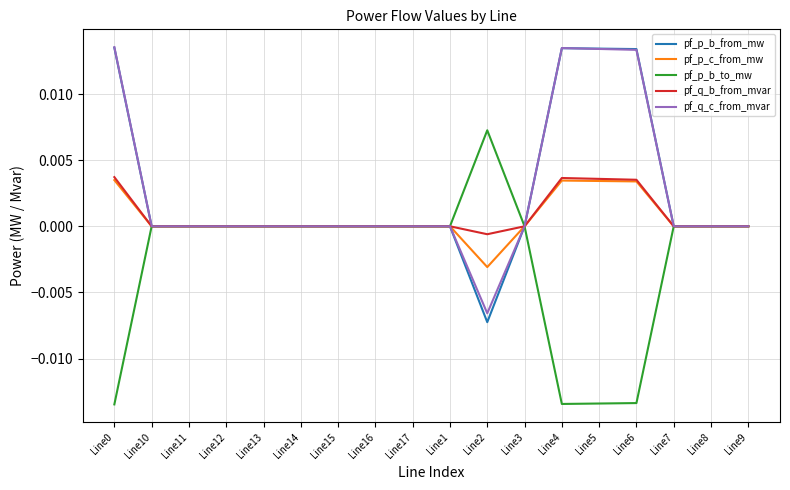

How many lines are shown in the chart?

5